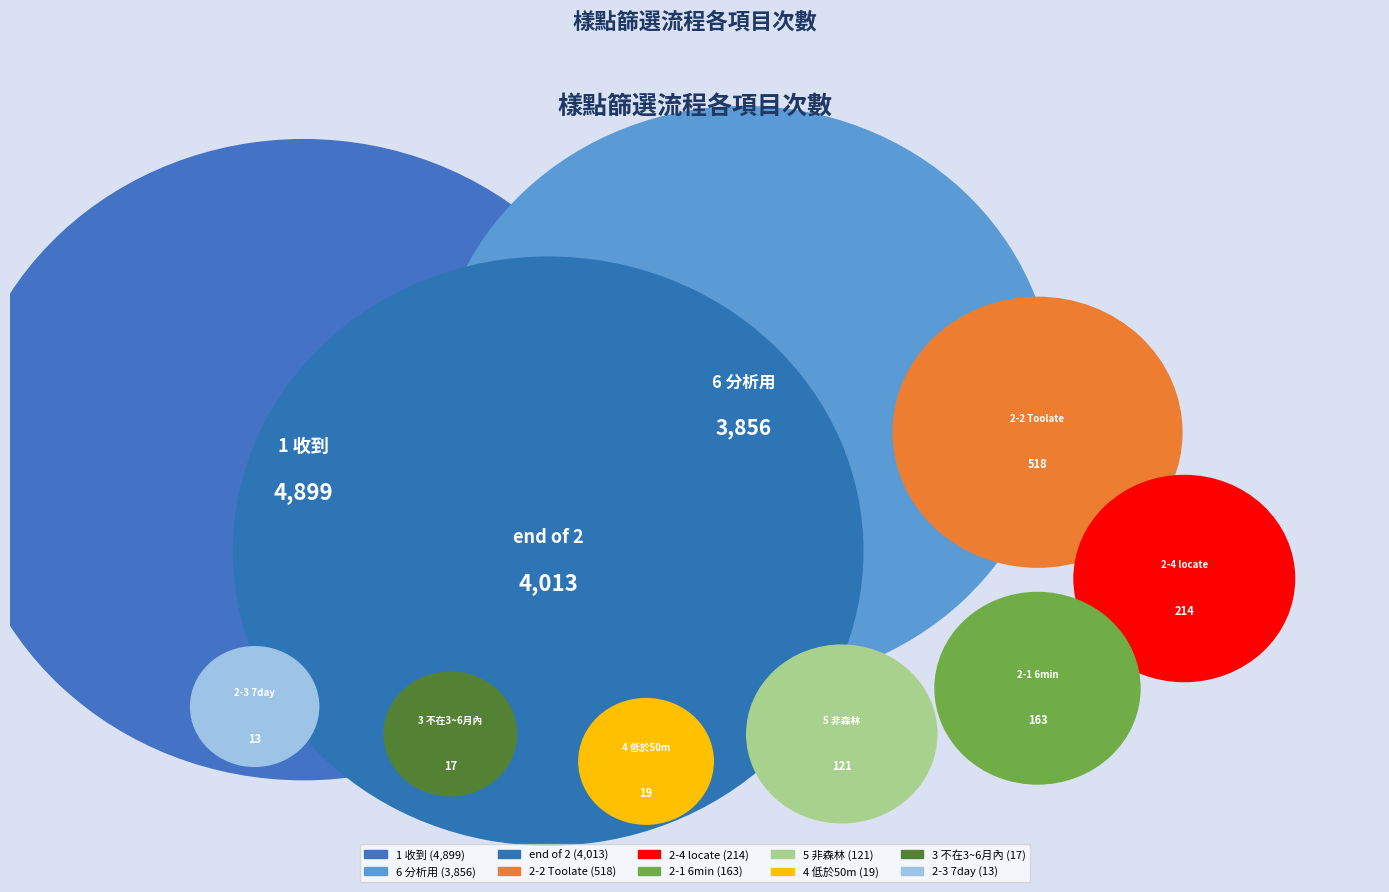

To the nearest percent, what is the average slice percentage?

10%